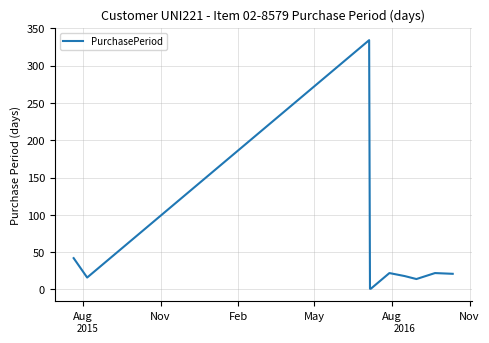

What is the difference between the maximum and minimum values?

333